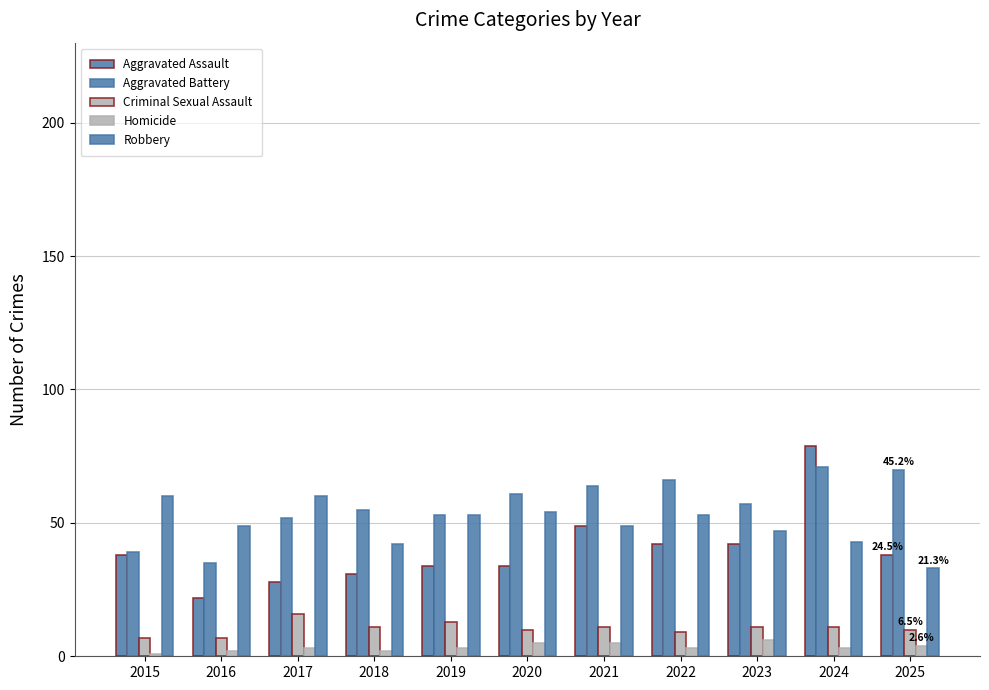

Where does the Aggravated Assault series first go above 38?

2021